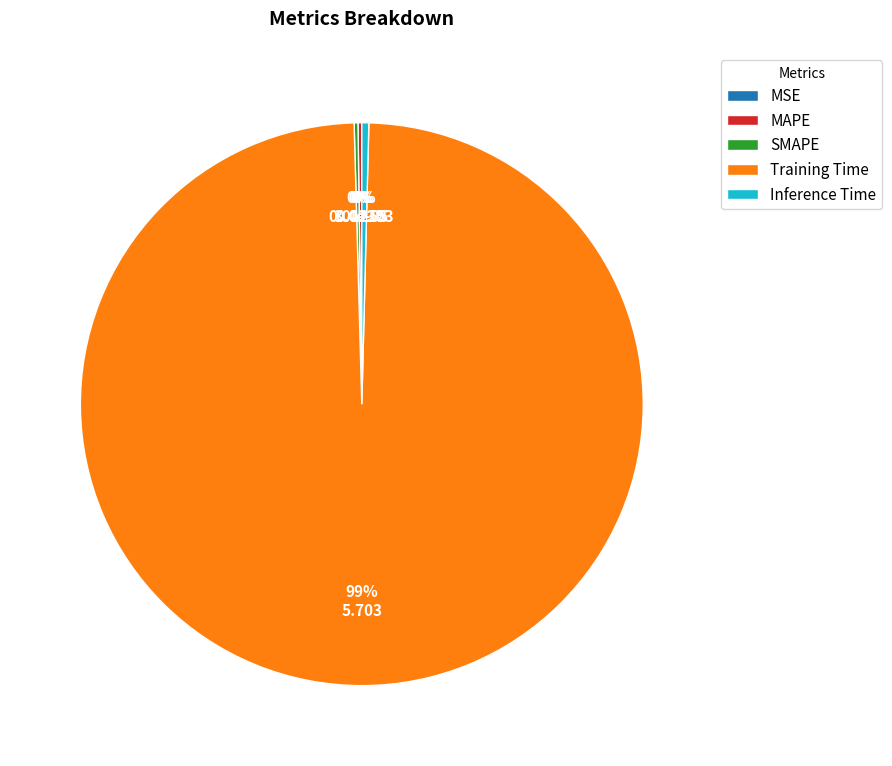

What is the largest slice in the pie chart?

Training Time